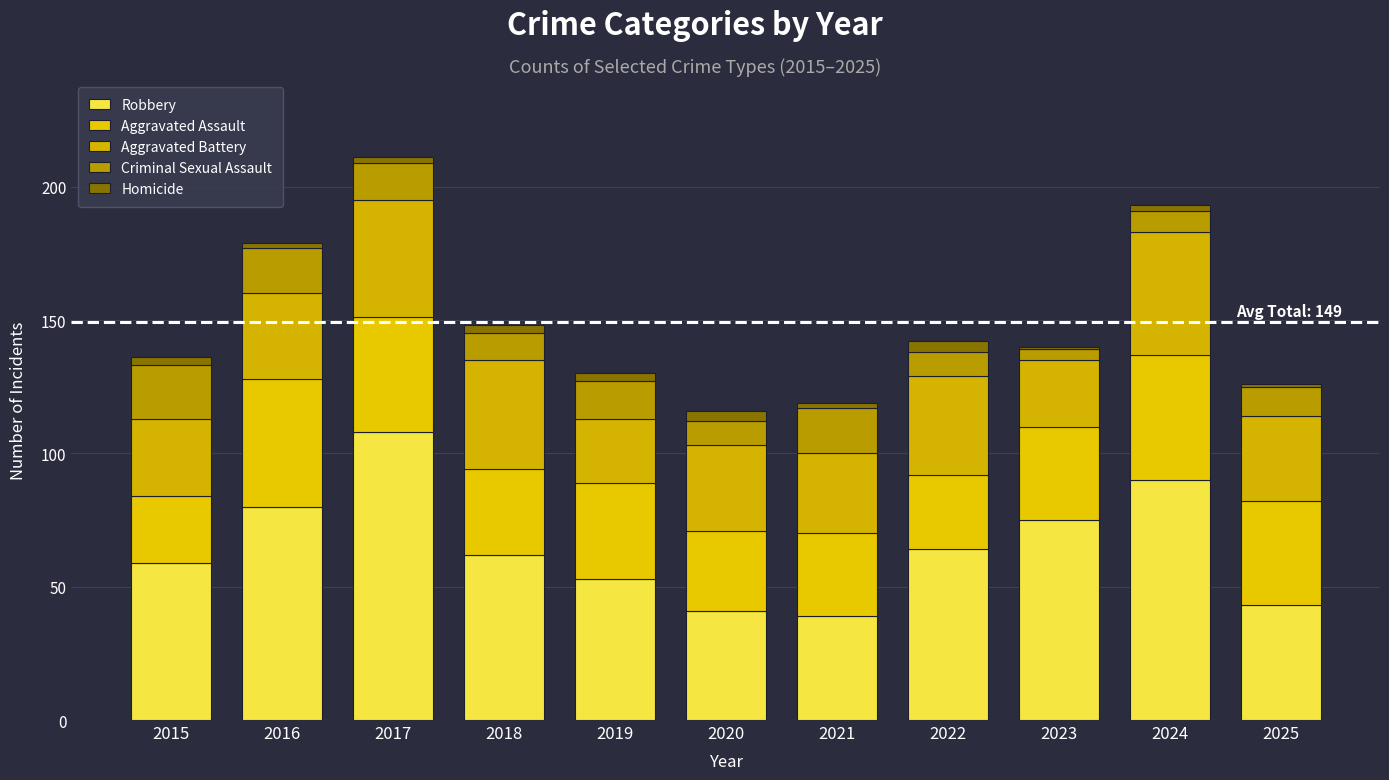

What is the sum of all Robbery values?

714